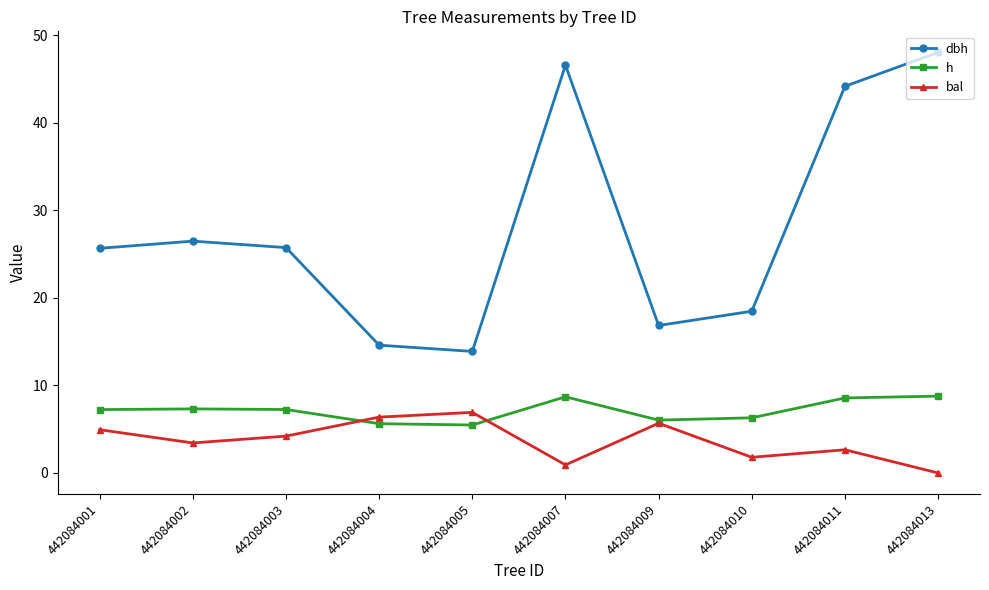

What is the sum of all bal values?

36.9